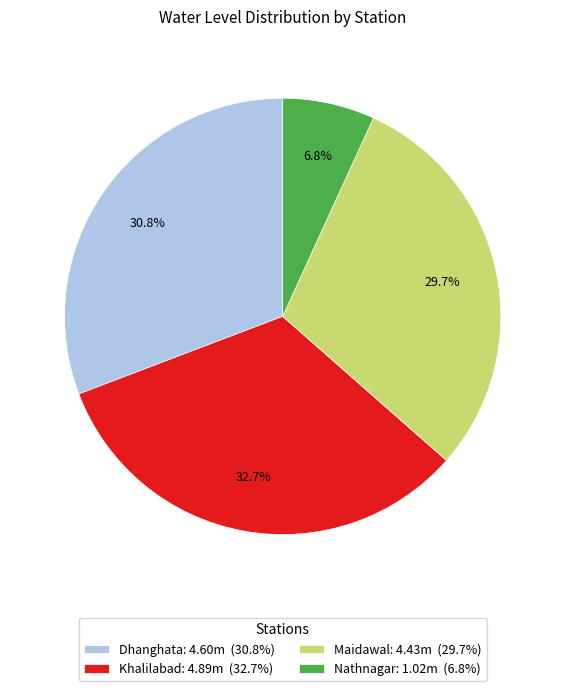

Is the sum of Nathnagar and Dhanghata greater than half?

No